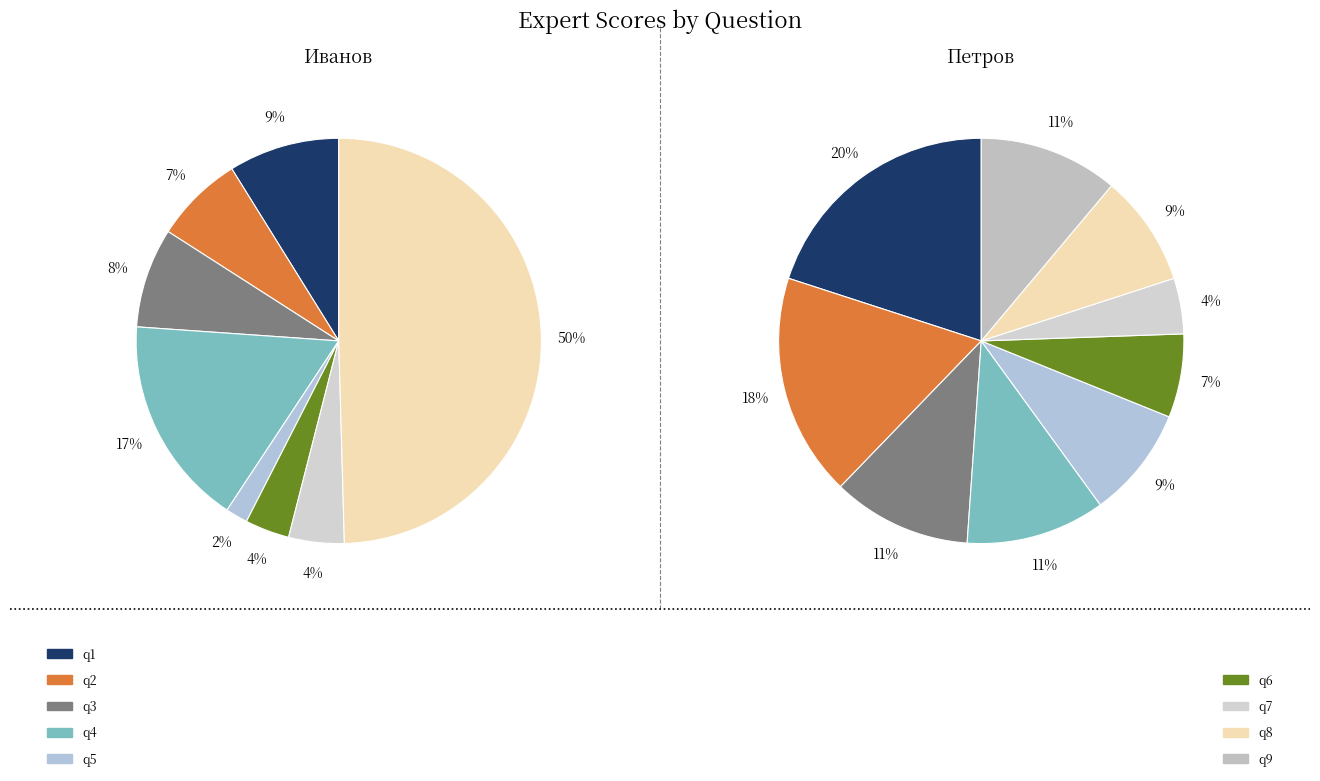

To the nearest percent, what percentage of the pie is q7?

4%